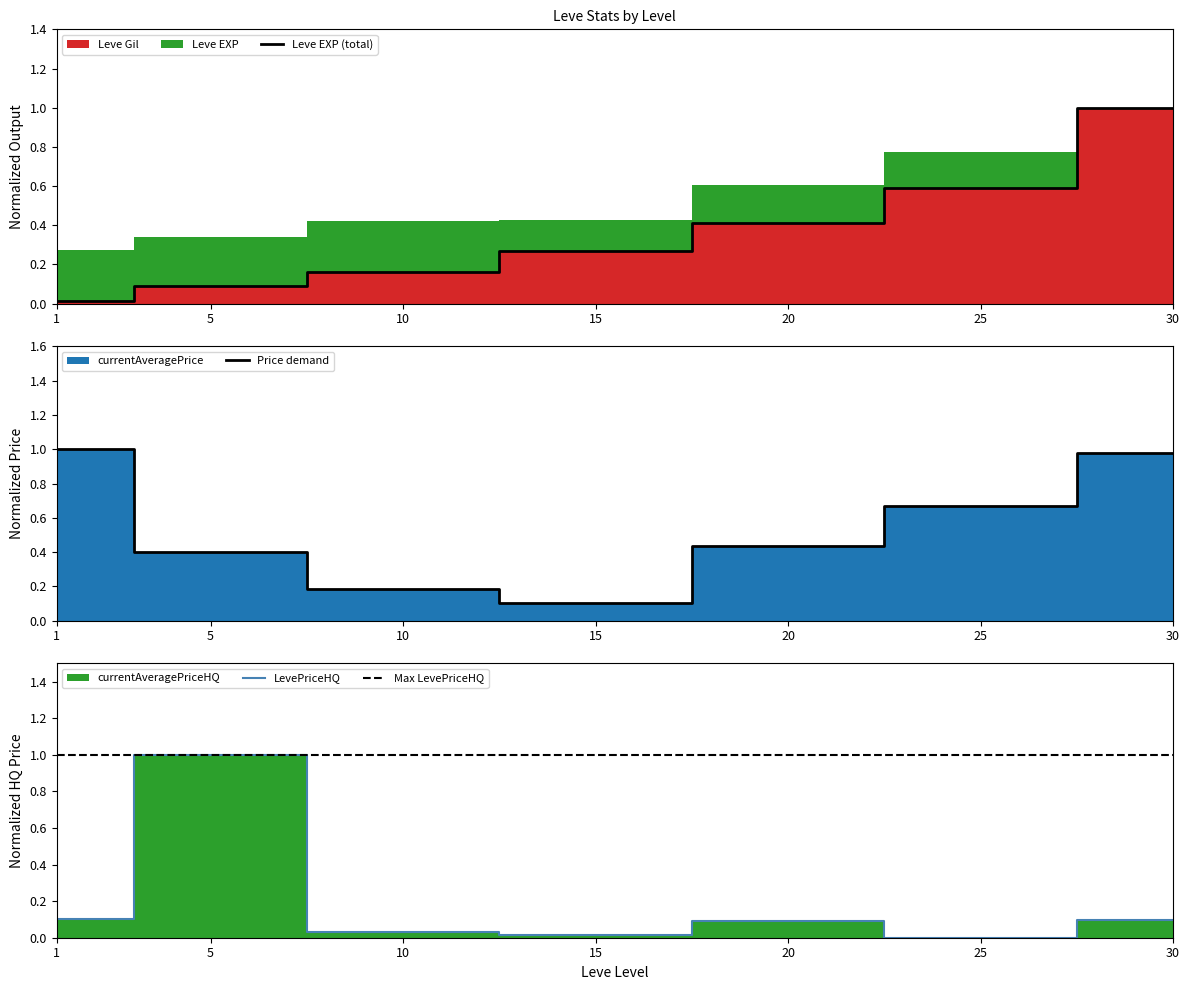

The Leve EXP (total) series shows 1.0 at 30. True or false?

True